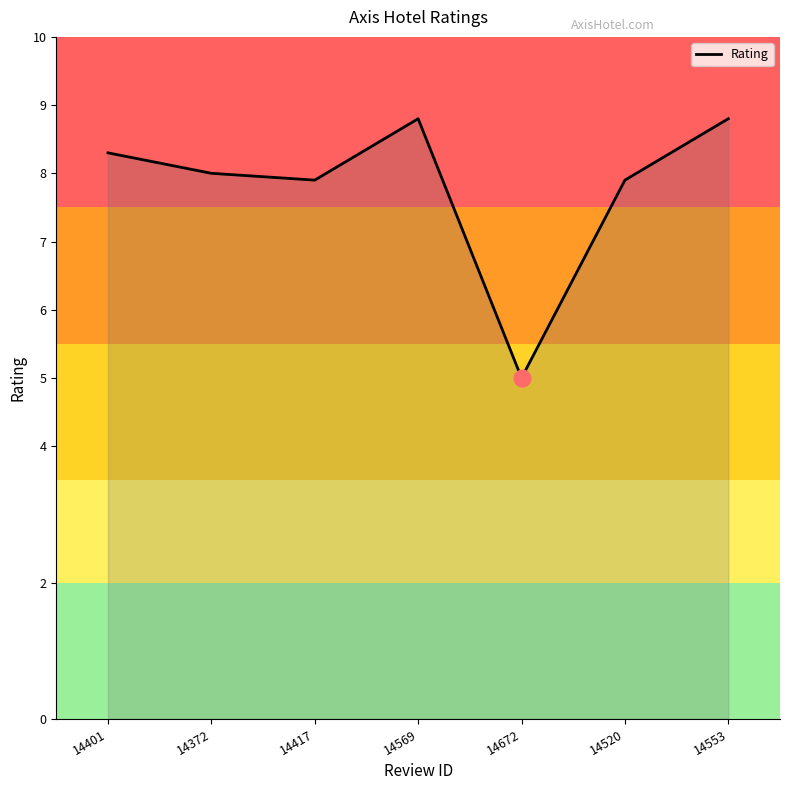

The value at 14553 is 2.0. True or false?

False